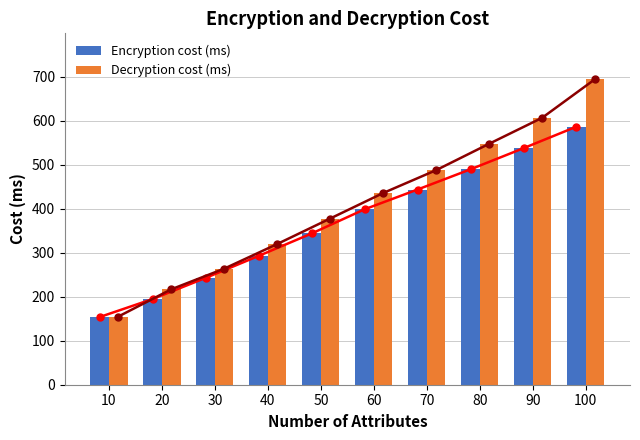

What is the smallest value displayed?

154